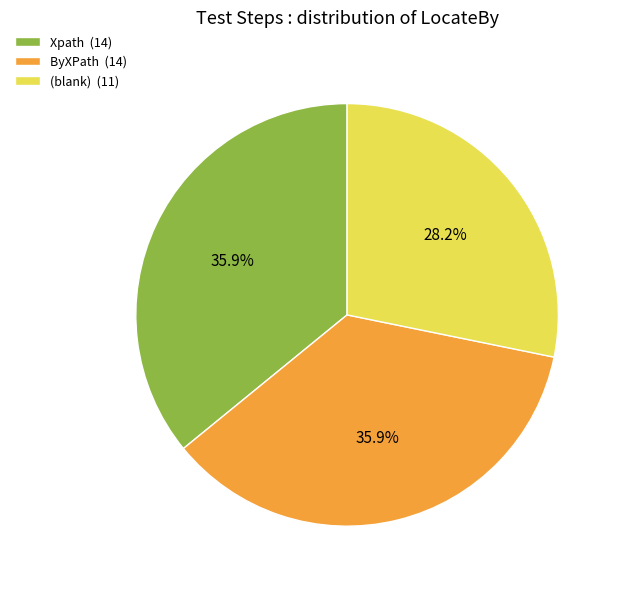

Approximately how many times larger is the value at Xpath (14) compared to (blank) (11)?

1.3